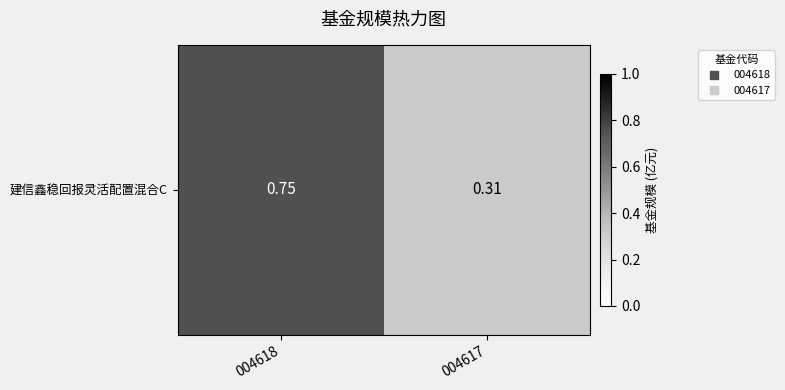

What is the sum of all values?

1.1